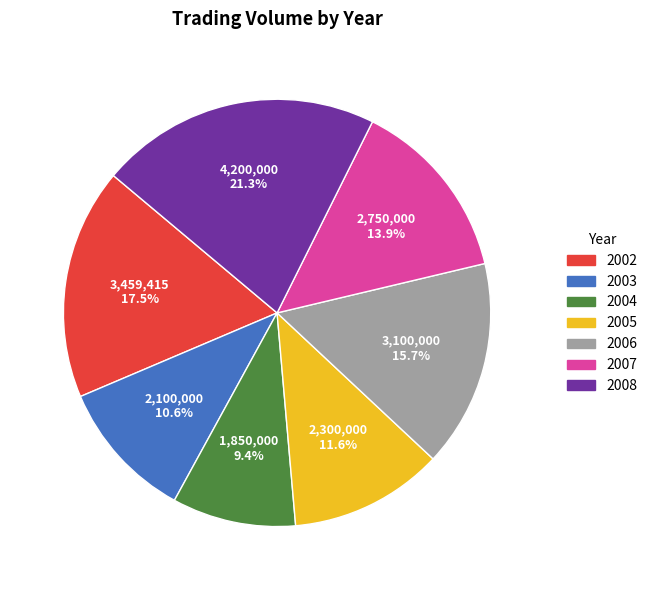

Is there a majority slice in this chart?

No